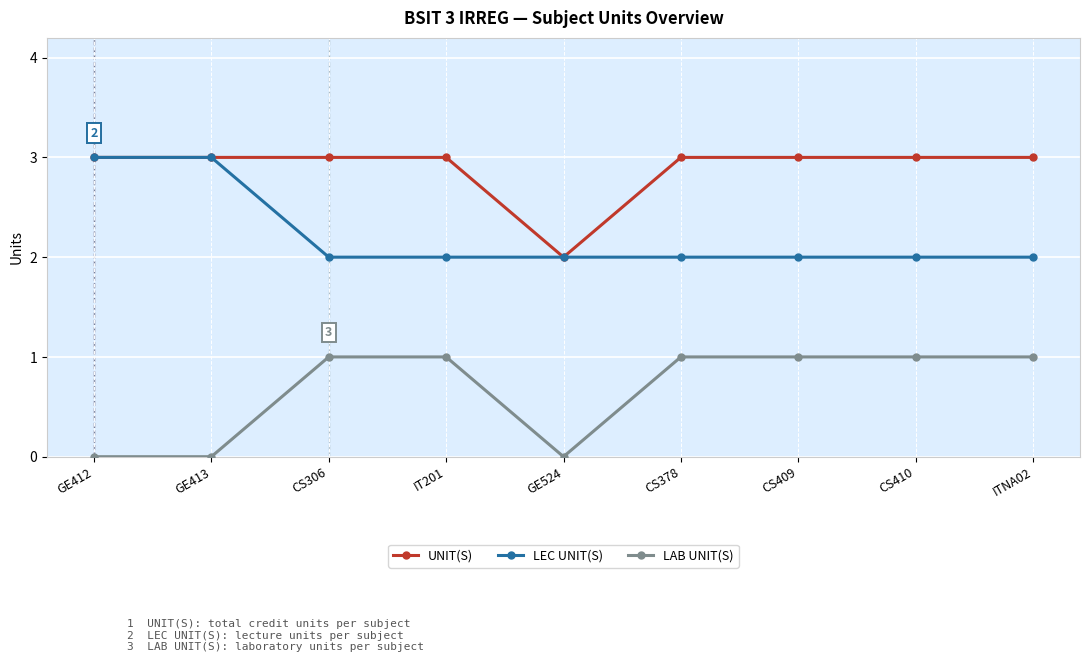

Reading right to left, transcribe all the data shown in this chart.

UNIT(S): ITNA02=3	CS410=3	CS409=3	CS378=3	GE524=2	IT201=3	CS306=3	GE413=3	GE412=3
LEC UNIT(S): ITNA02=2	CS410=2	CS409=2	CS378=2	GE524=2	IT201=2	CS306=2	GE413=3	GE412=3
LAB UNIT(S): ITNA02=1	CS410=1	CS409=1	CS378=1	GE524=0	IT201=1	CS306=1	GE413=0	GE412=0